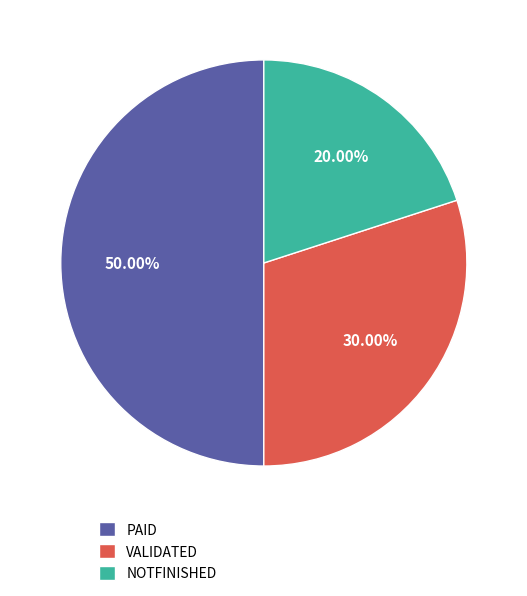

What is the largest slice in the pie chart?

PAID